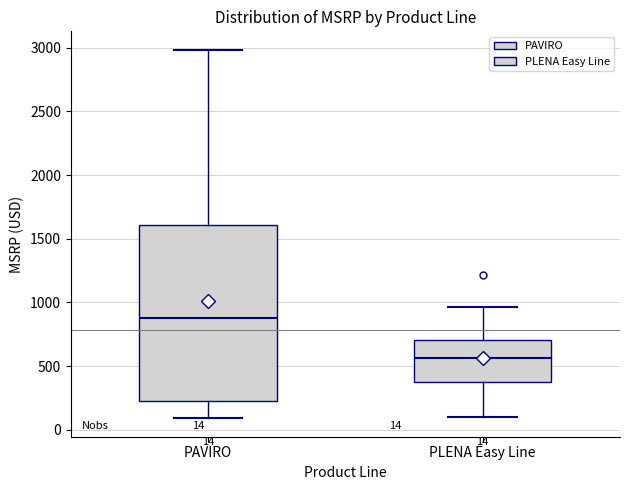

Which box is the tallest, from its lower edge to its upper edge?

PAVIRO